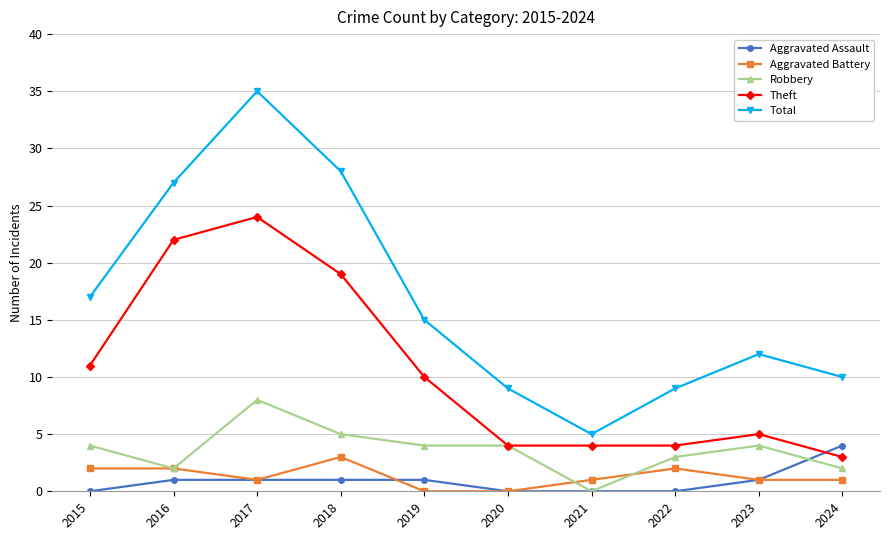

Reading left to right, extract all data points from this chart.

Aggravated Assault: 2015=0	2016=1	2017=1	2018=1	2019=1	2020=0	2021=0	2022=0	2023=1	2024=4
Aggravated Battery: 2015=2	2016=2	2017=1	2018=3	2019=0	2020=0	2021=1	2022=2	2023=1	2024=1
Robbery: 2015=4	2016=2	2017=8	2018=5	2019=4	2020=4	2021=0	2022=3	2023=4	2024=2
Theft: 2015=11	2016=22	2017=24	2018=19	2019=10	2020=4	2021=4	2022=4	2023=5	2024=3
Total: 2015=17	2016=27	2017=35	2018=28	2019=15	2020=9	2021=5	2022=9	2023=12	2024=10